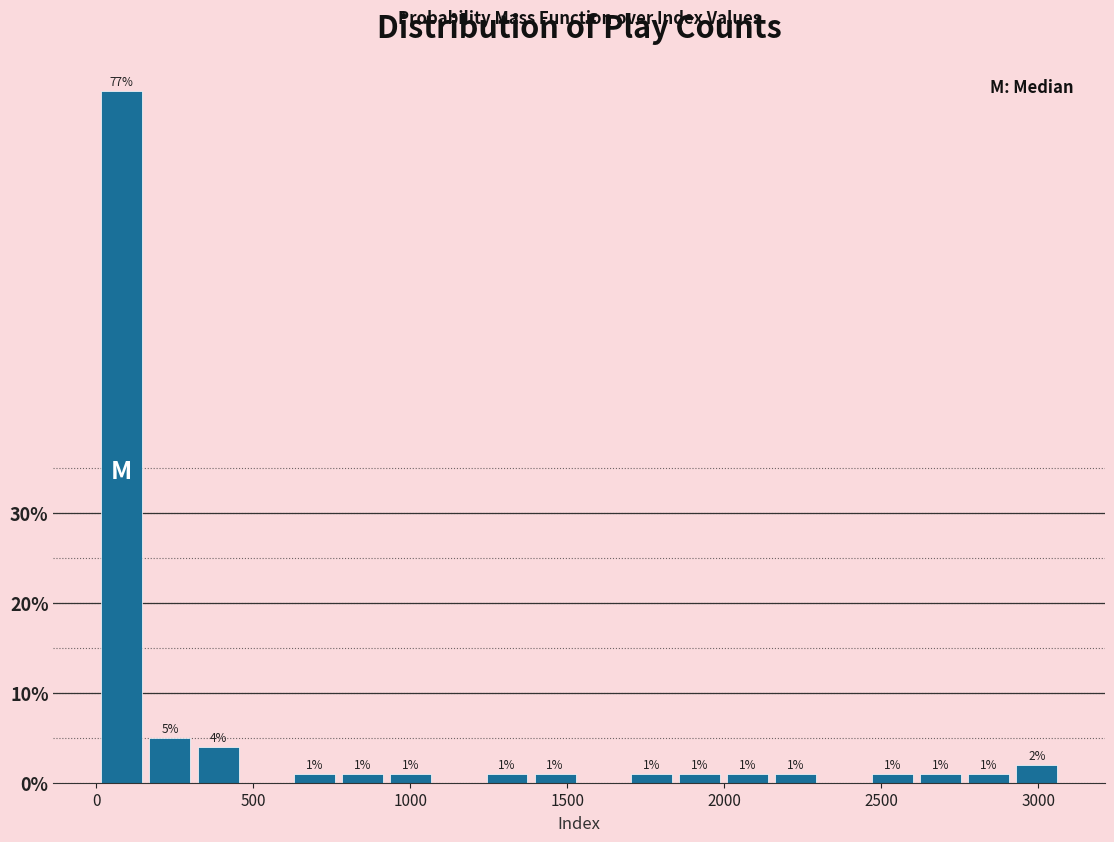

Around what value on the x-axis is the tallest bar? Give the approximate position of its centre, as read against the axis.

100